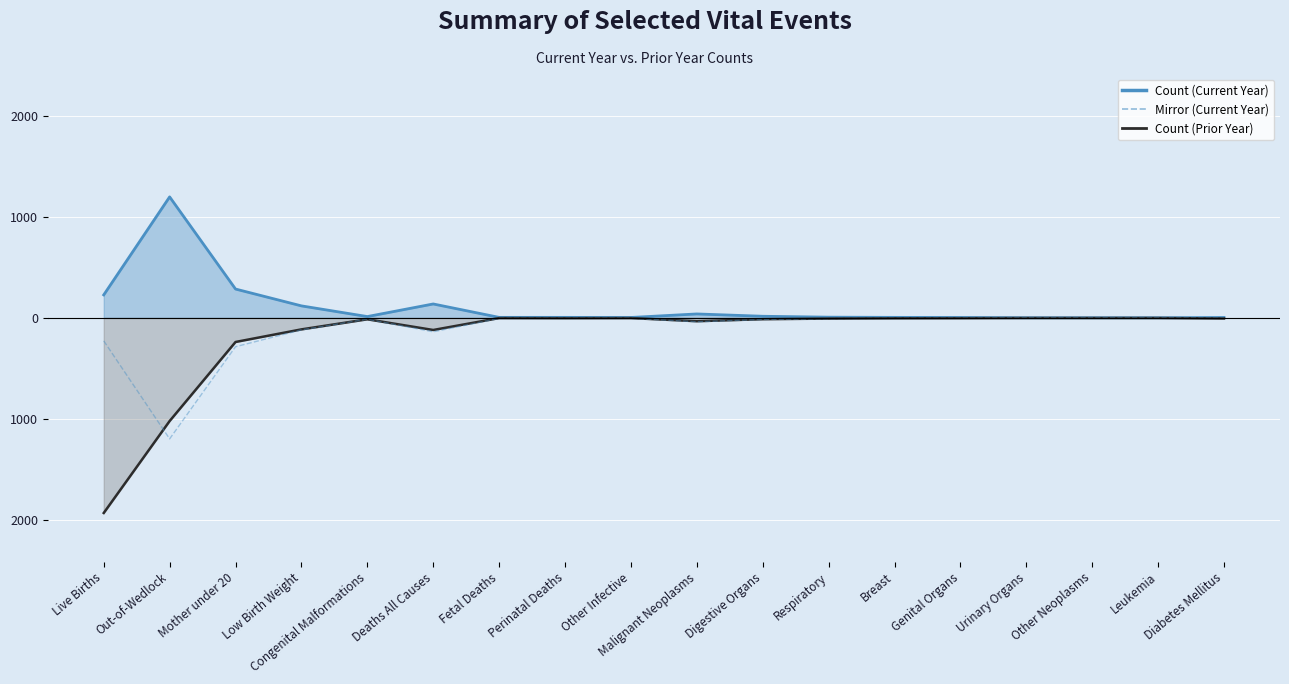

Count the number of values greater than -5.

6